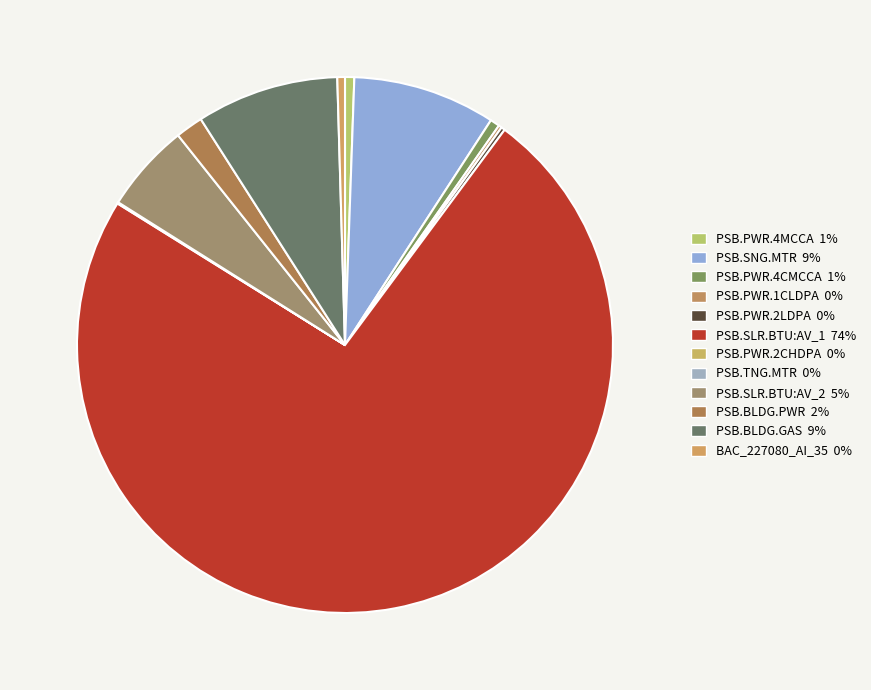

What is the total percentage of PSB.PWR.1CLDPA and PSB.SNG.MTR?

8.8%